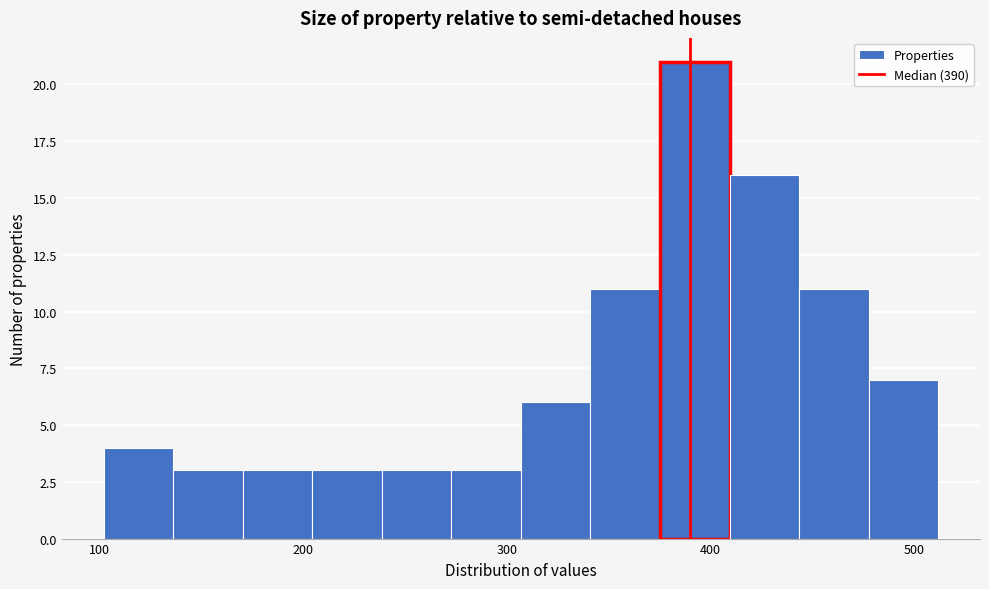

Read against the x-axis, roughly where is the centre of the tallest bar?

390